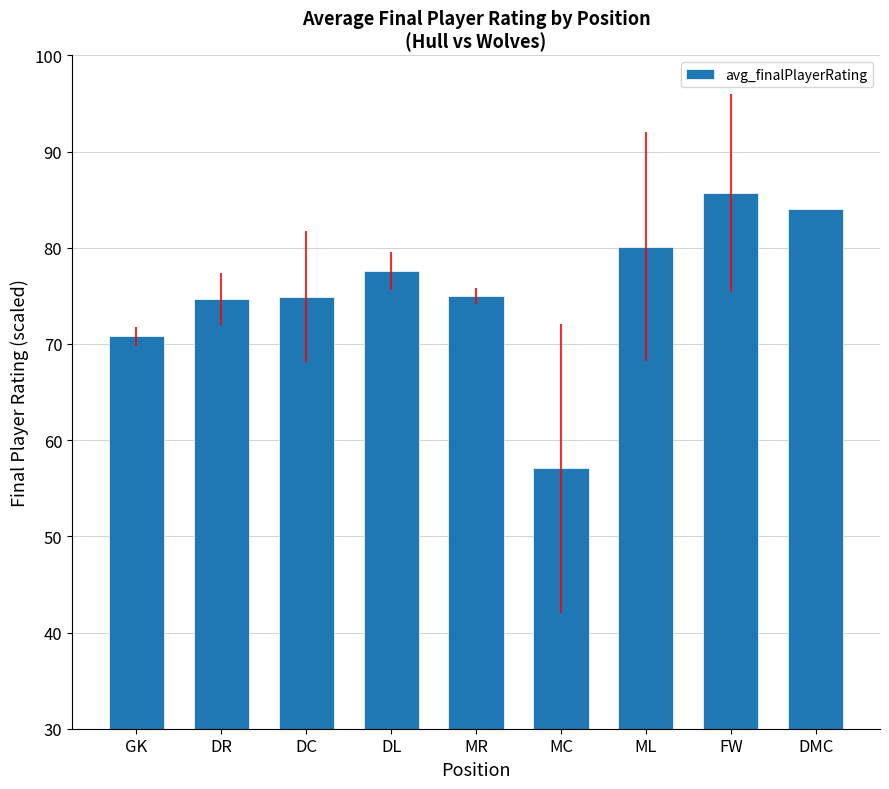

What is the difference between the maximum and minimum values?

28.7